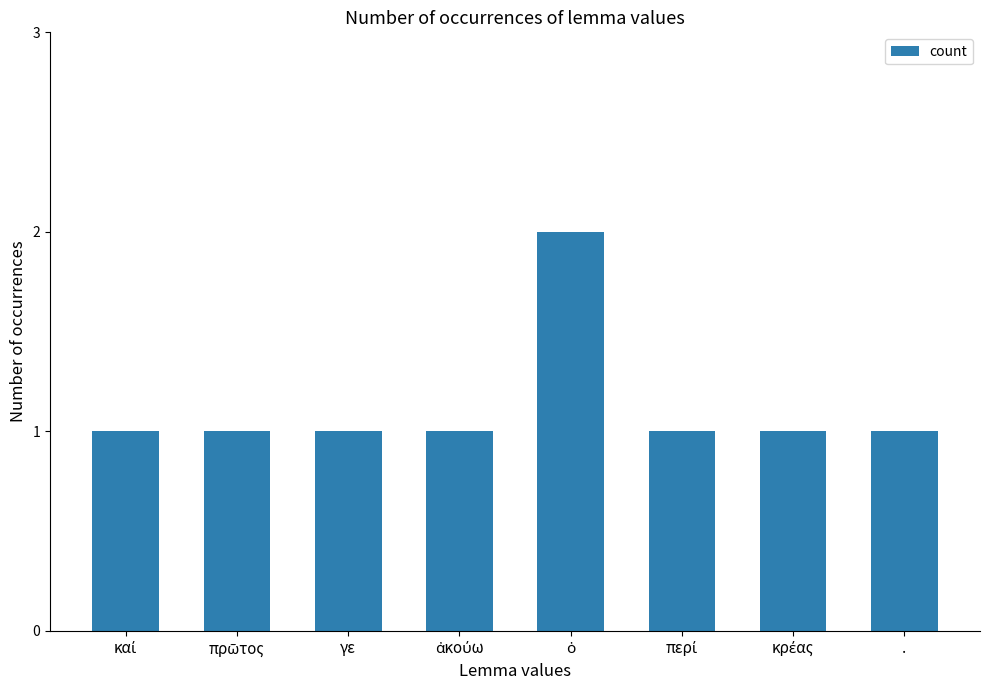

How many distinct data groups are displayed?

1